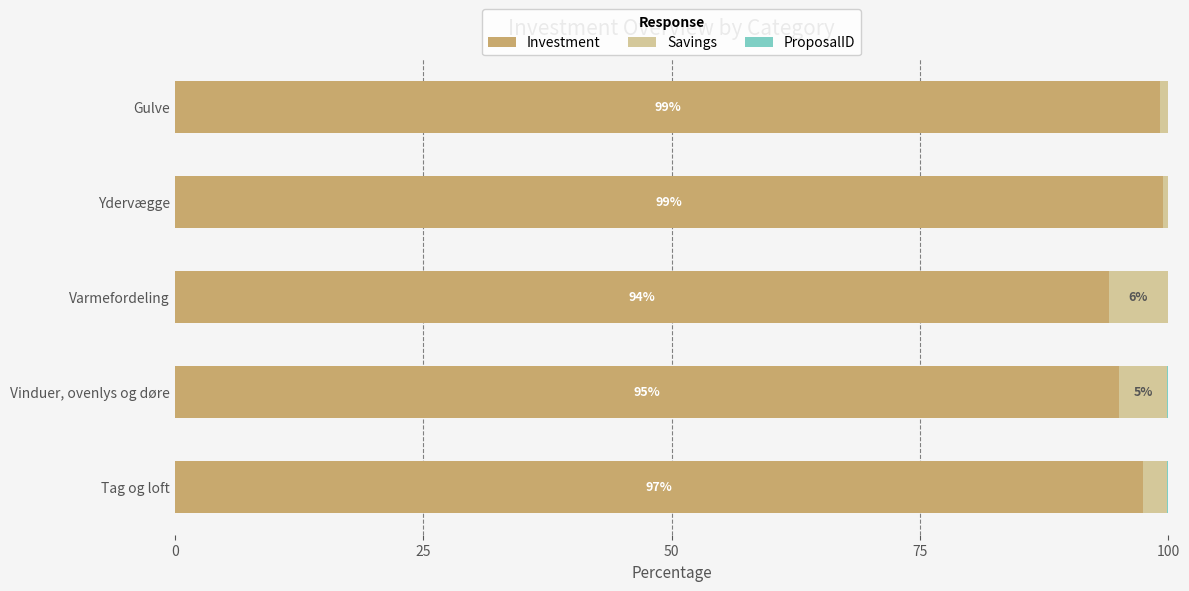

The Investment series shows 151.0 at Gulve. True or false?

False